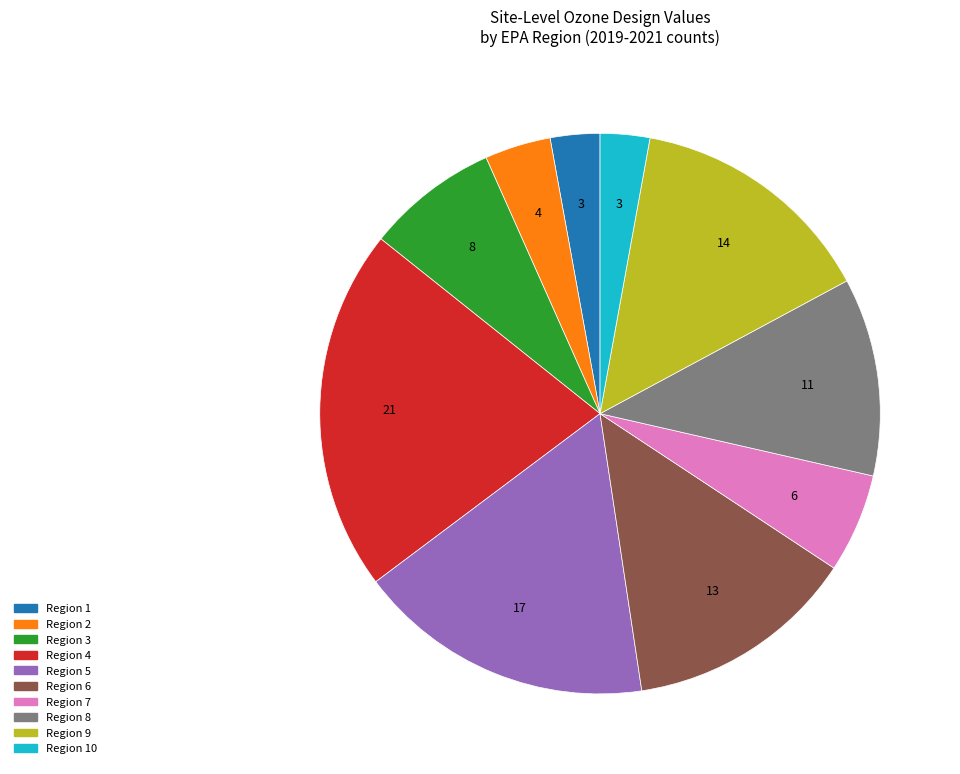

Is there any slice that represents more than half of the pie?

No